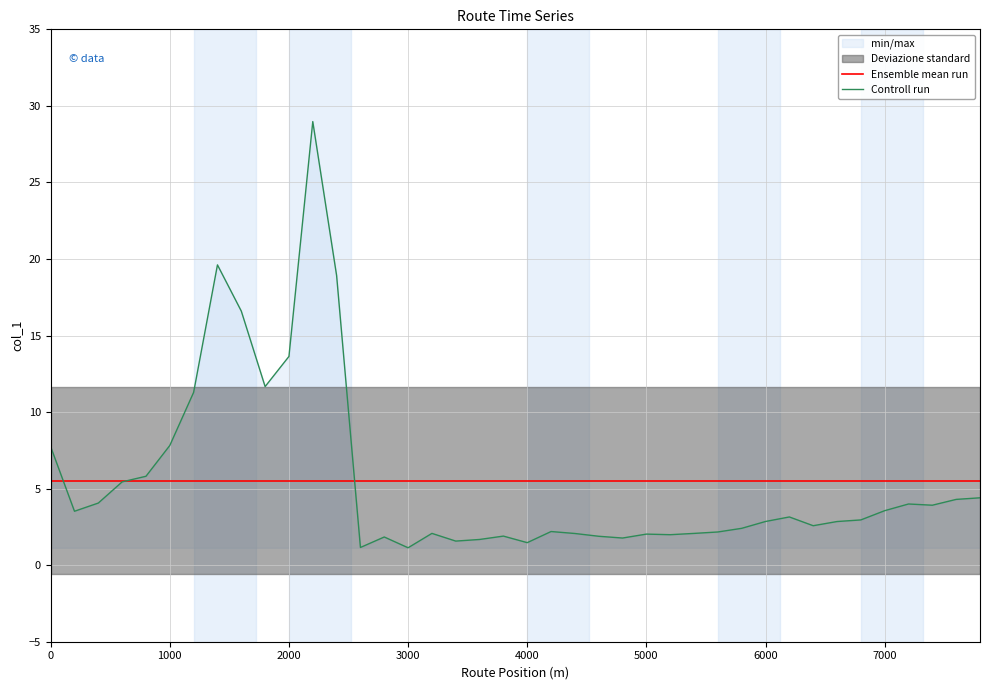

The value of Ensemble mean run at 2000 is 5.5. True or false?

True